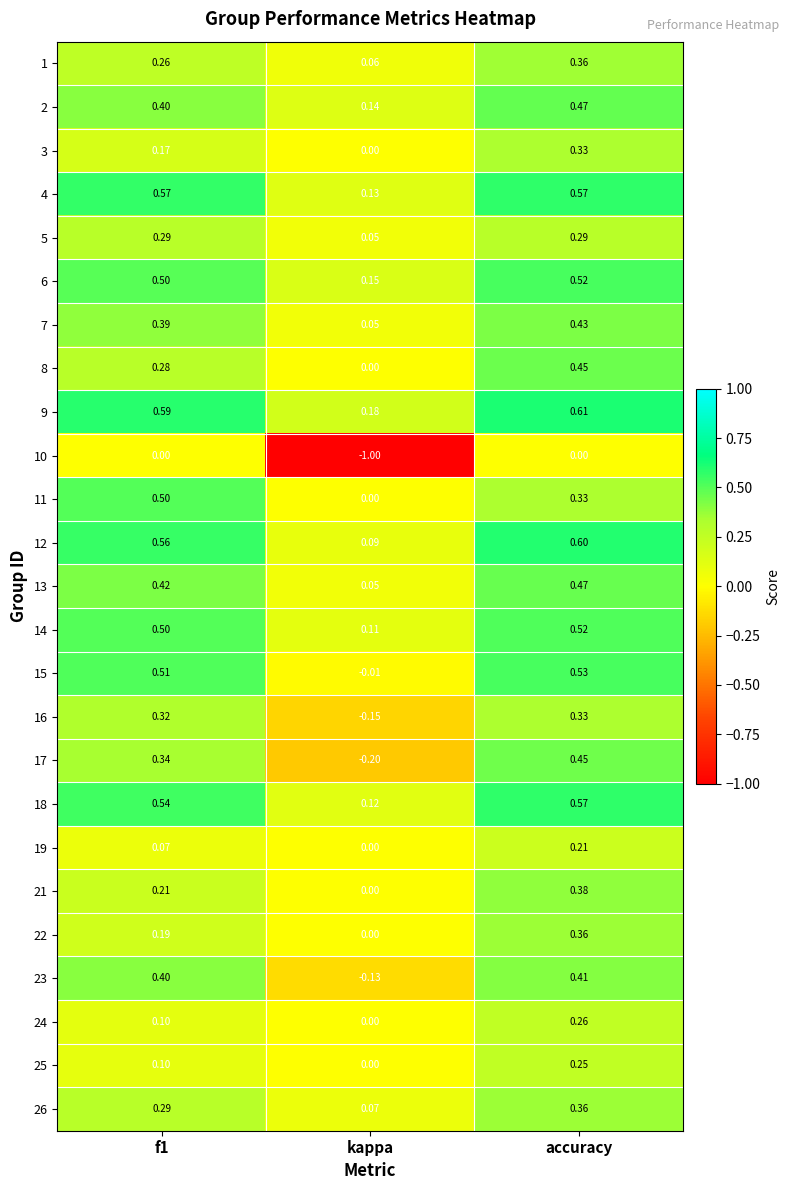

Which series changed the most between f1 and kappa?

10